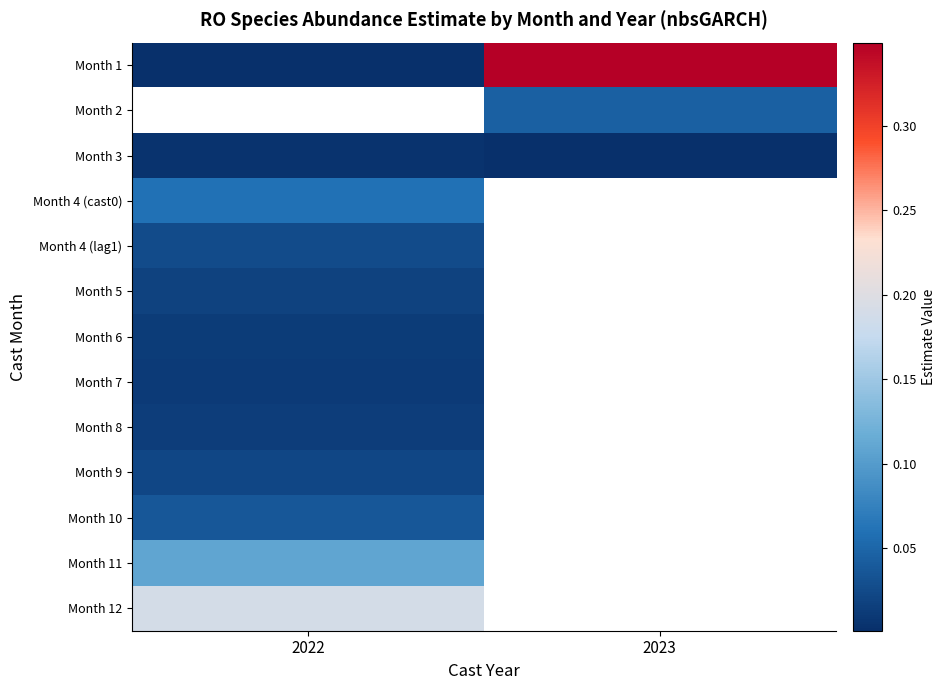

The value of Month 1 at 2022 is 0.0. True or false?

False